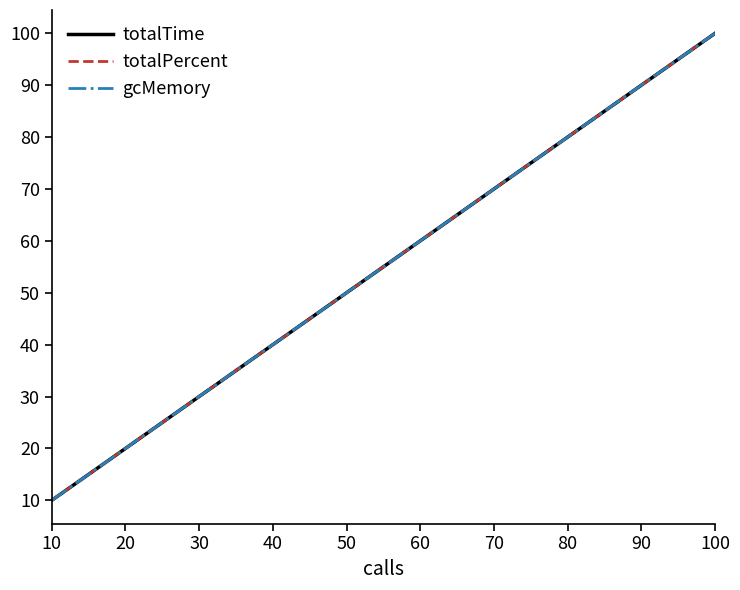

What is the difference between the maximum and second lowest values in the gcMemory series?

80